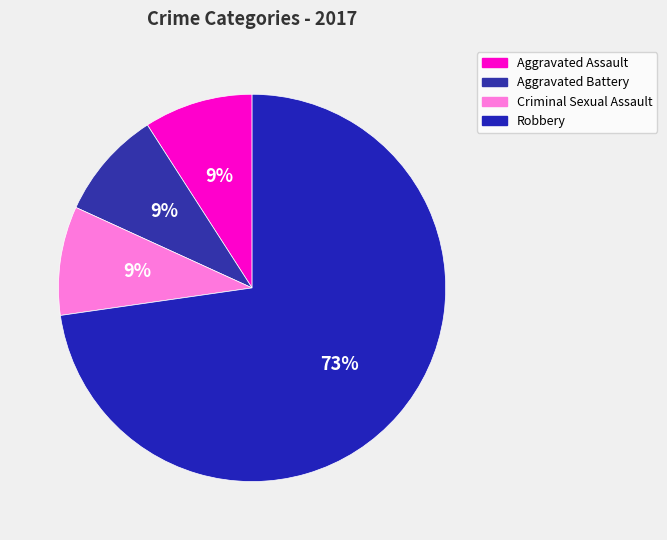

What is the smallest slice in the pie chart?

Aggravated Assault (2017)